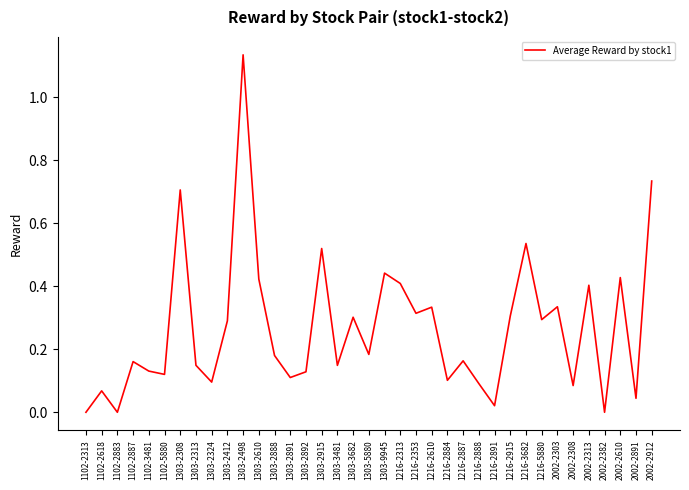

The chart shows a value of 0.1 at 1303-2412. True or false?

False